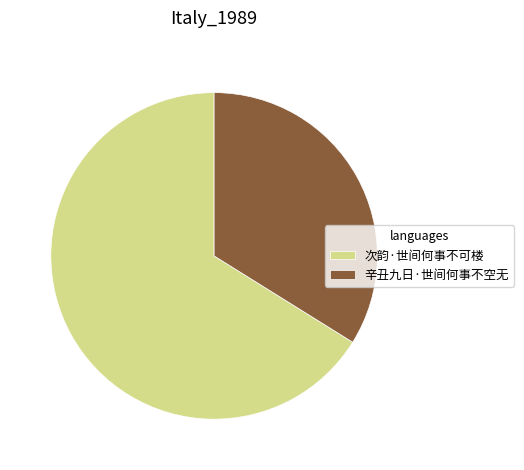

Which category has the smallest portion of the pie?

辛丑九日·世间何事不空无